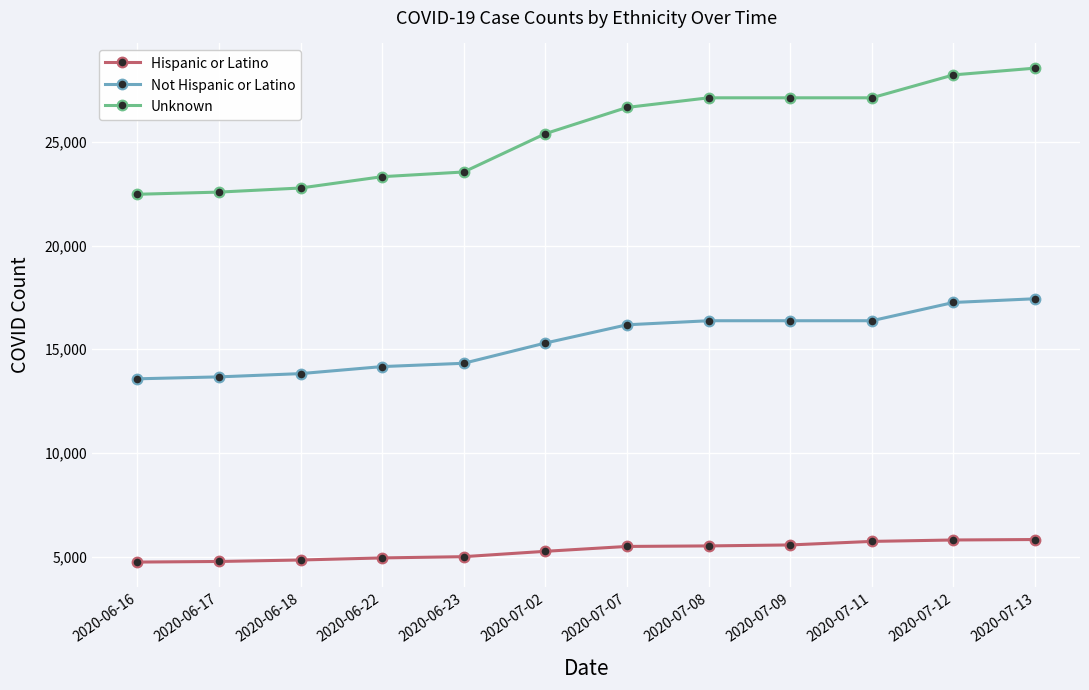

What is the difference between the maximum and minimum values in the Hispanic or Latino series?

1087